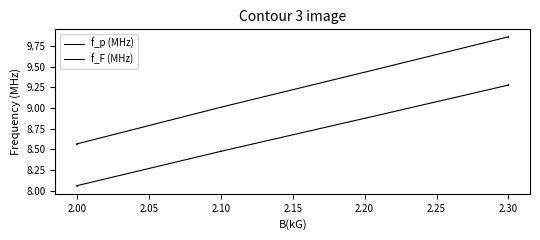

True or false: f_F (MHz) and f_p (MHz) cross at least once.

False